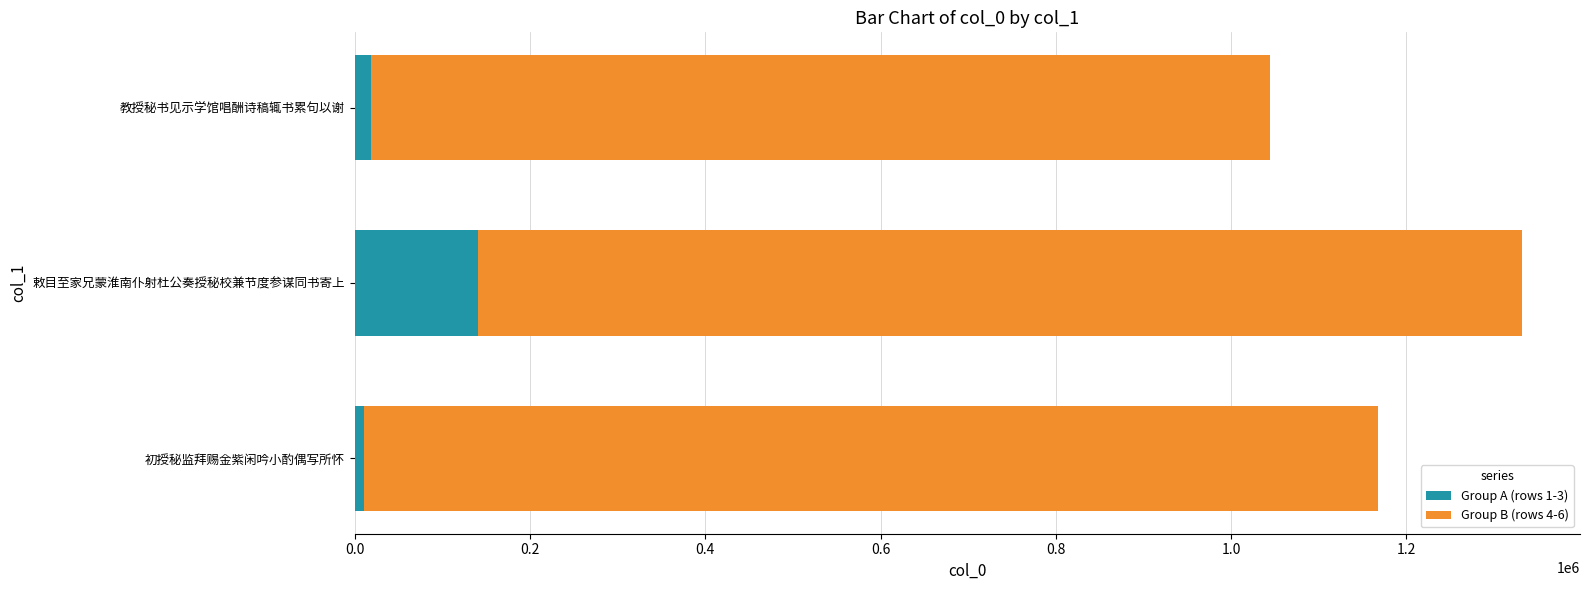

At which category is the sum across all series the highest?

敕目至家兄蒙淮南仆射杜公奏授秘校兼节度参谋同书寄上